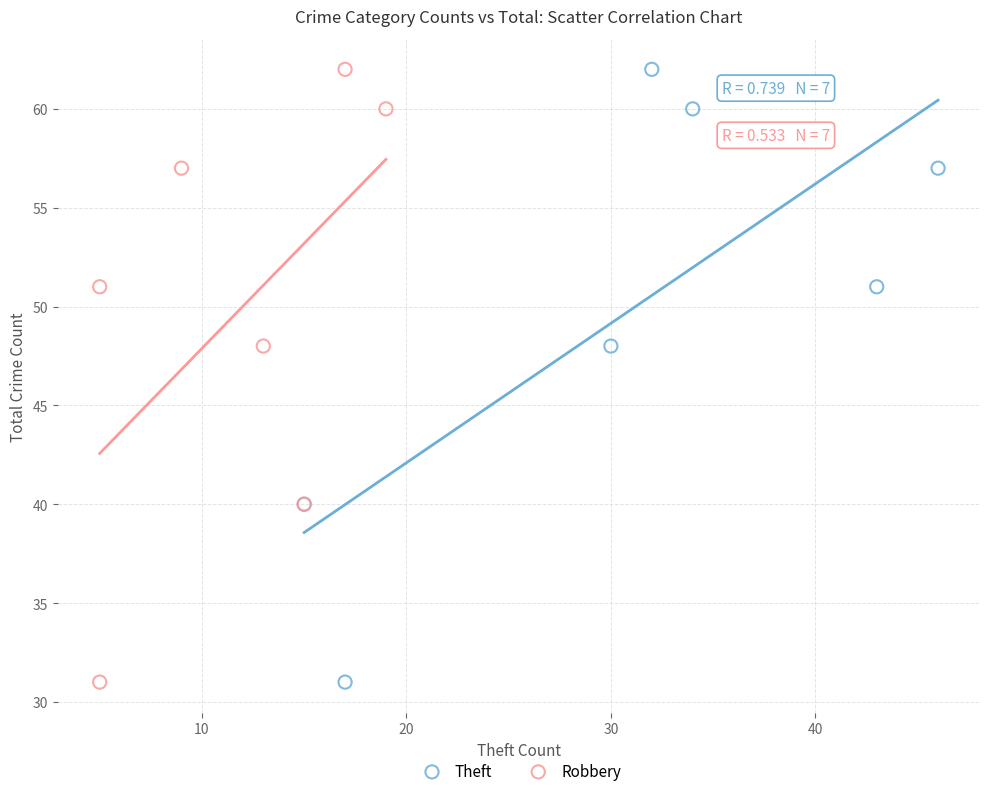

What are all the series names shown in the legend?

Theft, Robbery